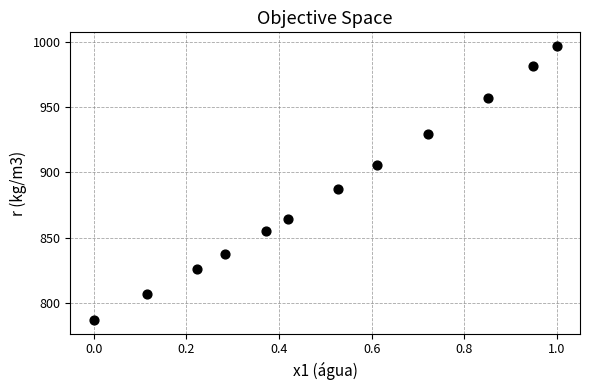

What is the range of X values (max minus min)?

1.0